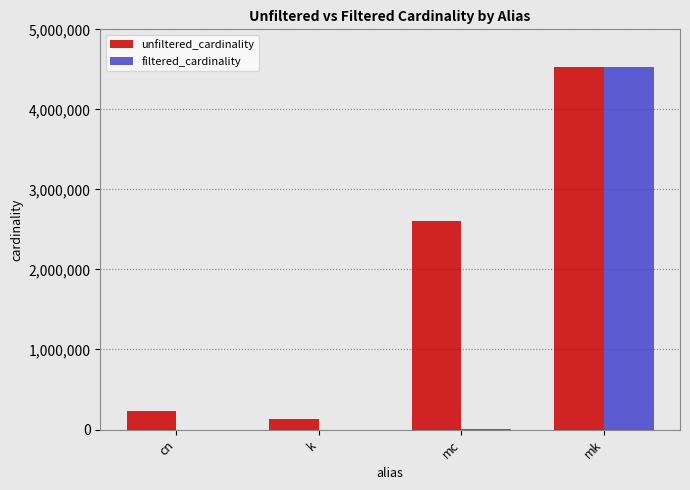

Which series has the largest range (max minus min)?

filtered_cardinality